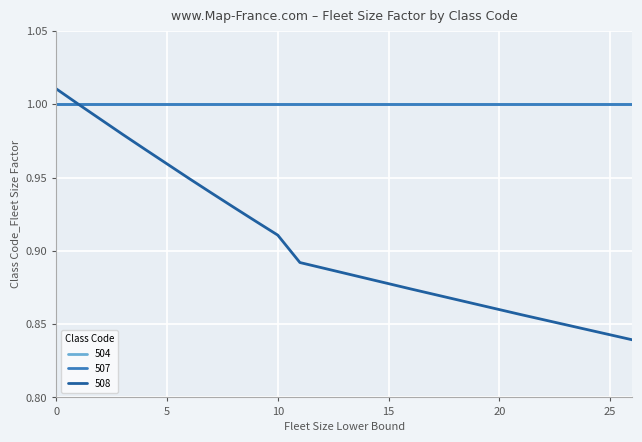

True or false: 507 and 508 intersect in this chart.

False